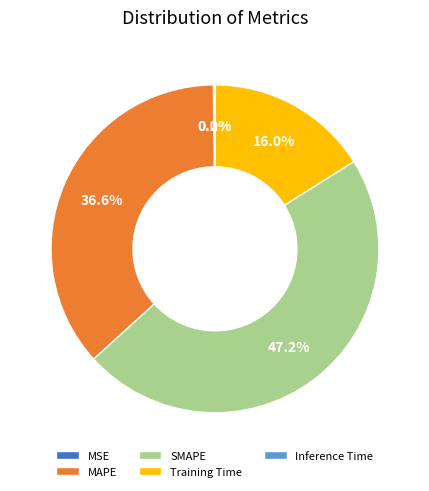

Which slice is the largest?

SMAPE